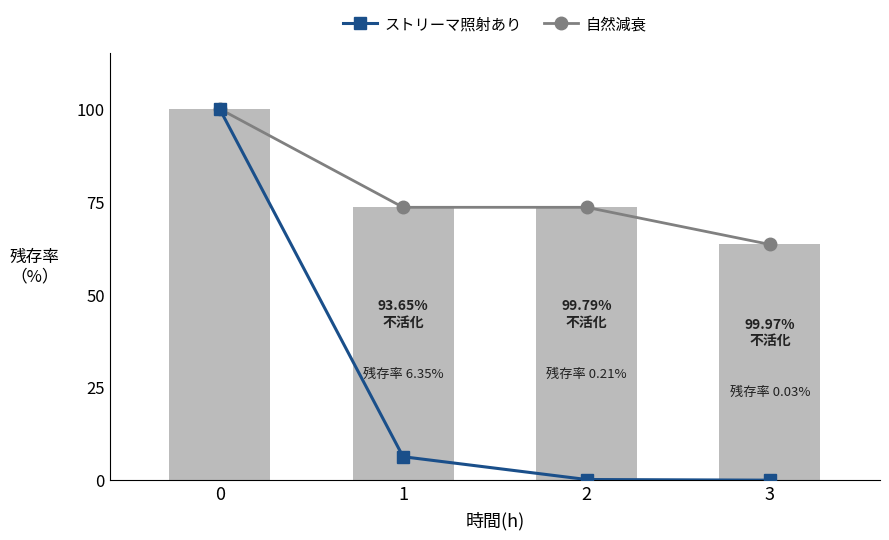

Which label corresponds to the smallest value in the chart?

3